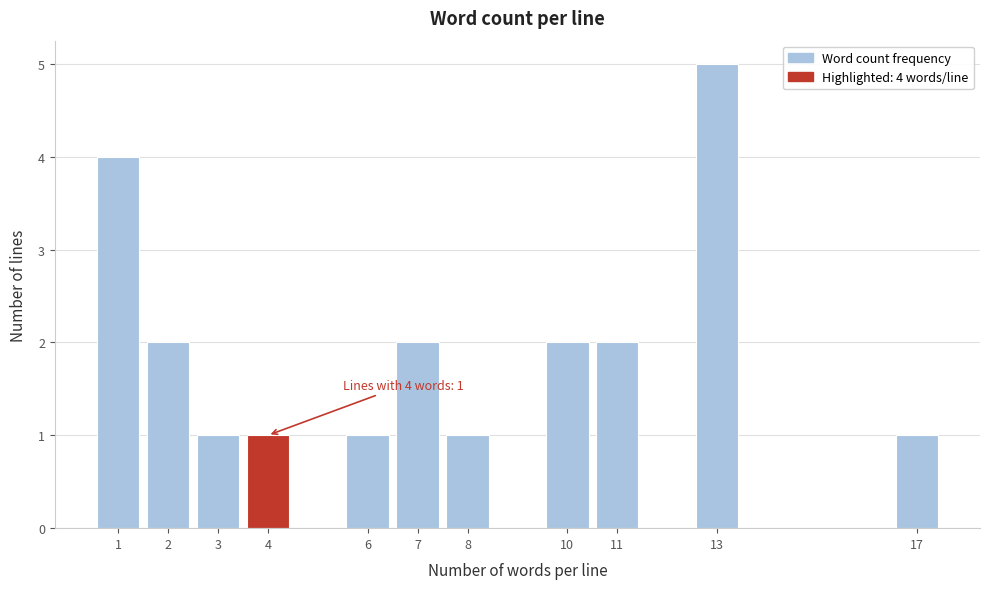

Reading left to right, what are all the values shown in this chart?

4	2	1	1	1	2	1	2	2	5	1